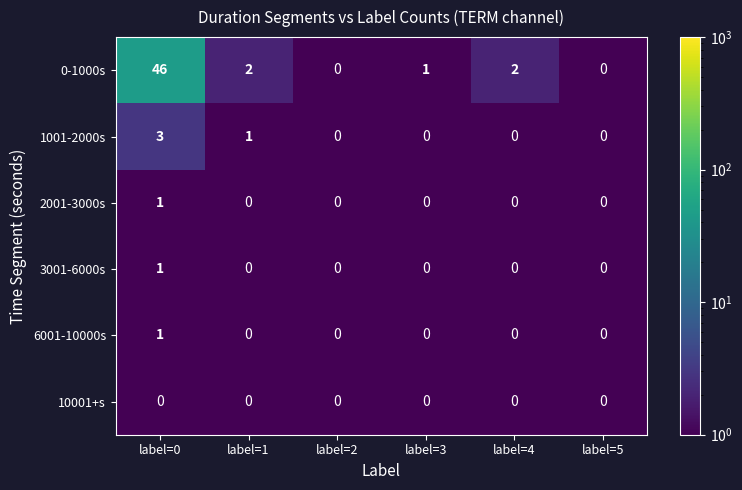

Which series changed the most between label=0 and label=3?

0-1000s